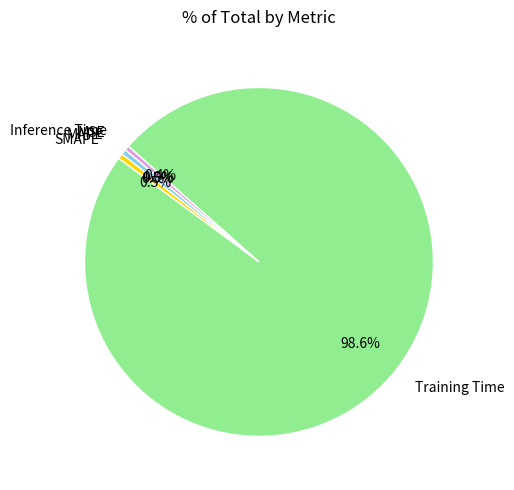

Combined, do Inference Time and SMAPE account for over 50%?

No